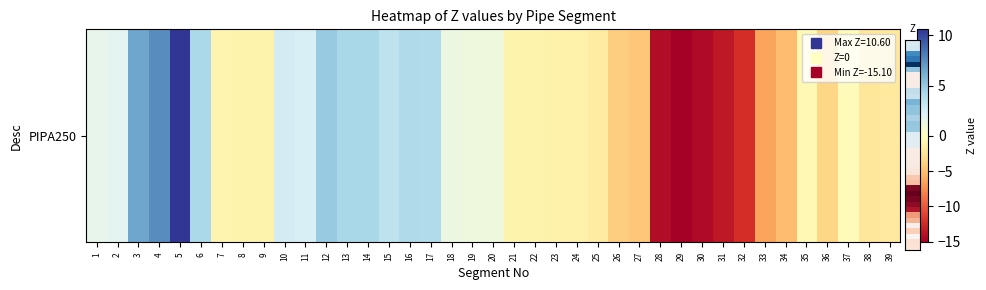

The chart shows a value of -6.0 at 27. True or false?

False